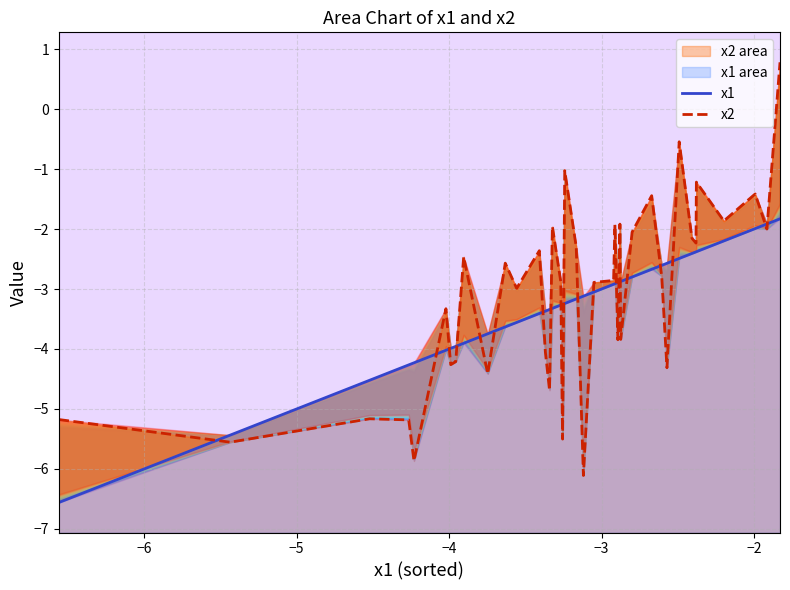

Is it true that x2 equals -8.5 at 18?

False